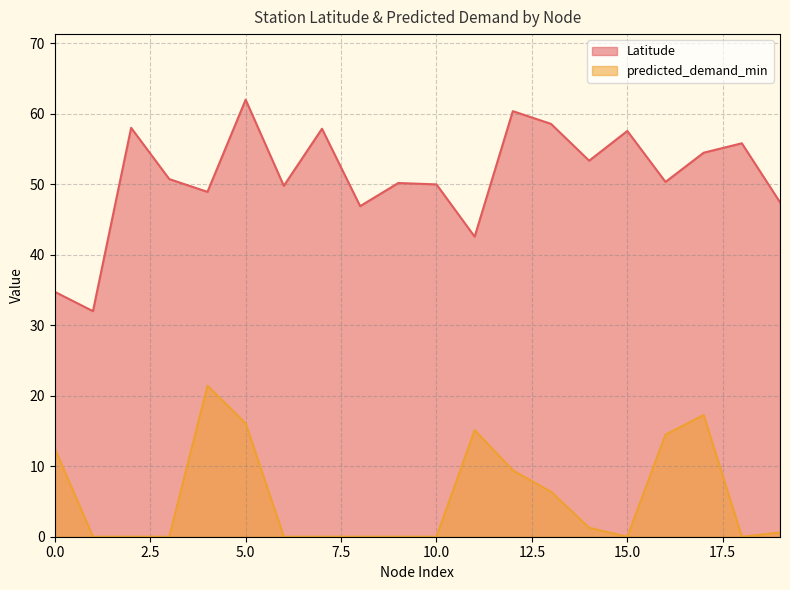

What is the difference between the second highest and minimum values in the Latitude series?

28.4